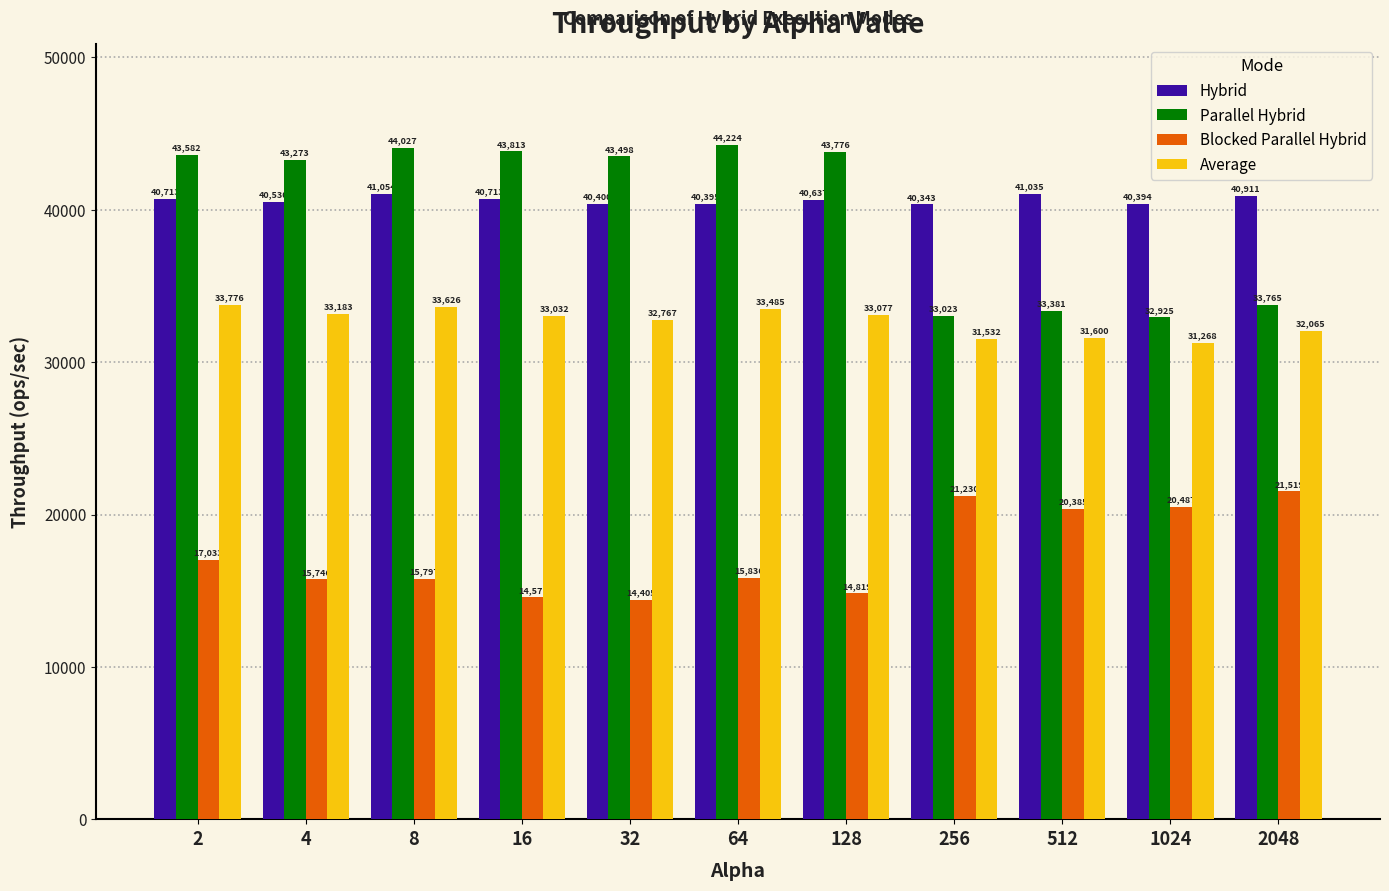

Is the value of Blocked Parallel Hybrid at 2 greater than the value of Hybrid at 32?

No